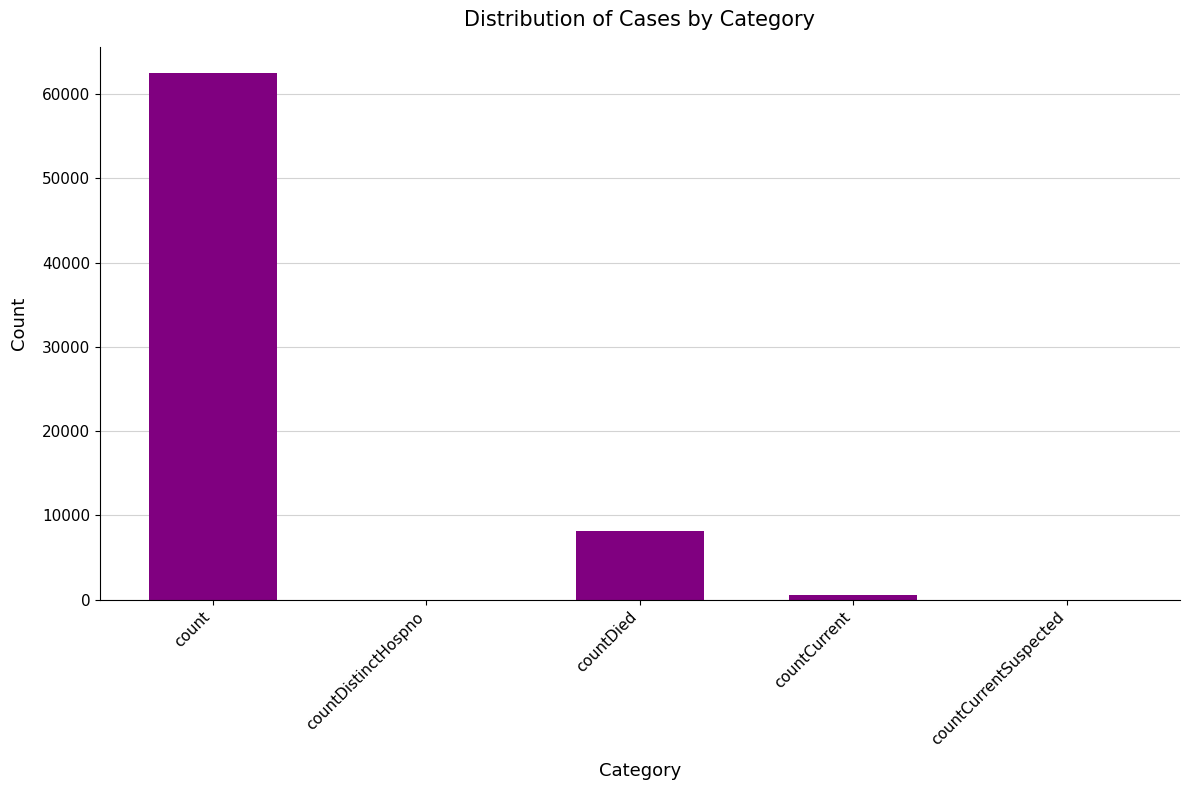

What is the greatest value displayed?

62456